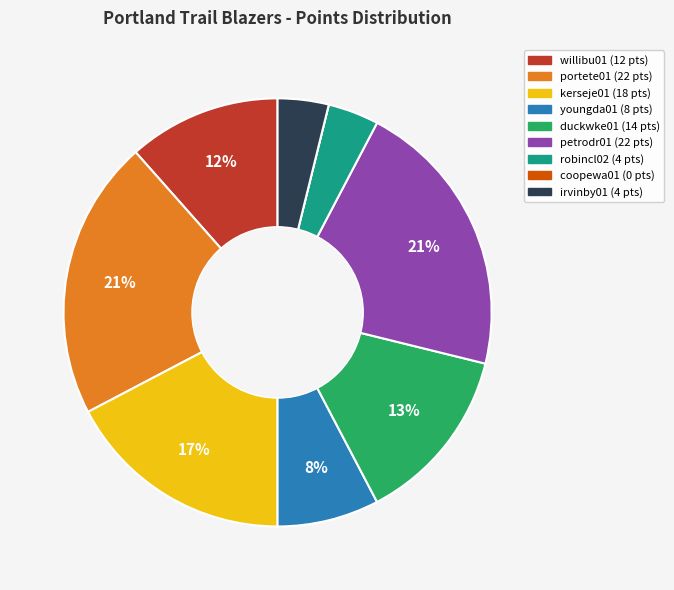

Approximately how many times larger is the value at robincl02 compared to youngda01?

0.5